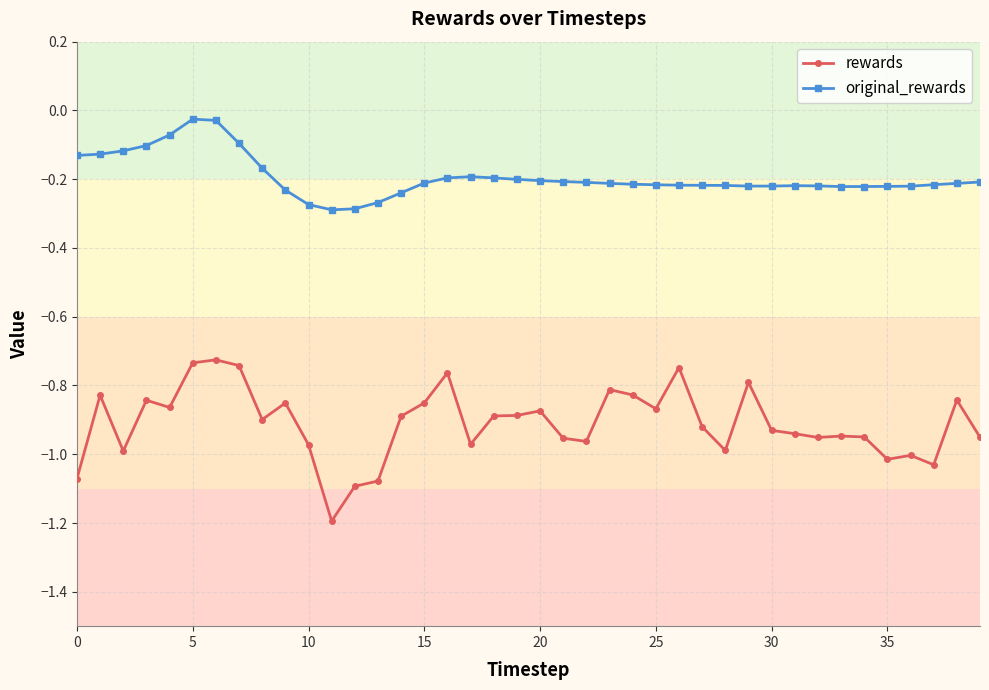

How many categories are shown in the chart?

40